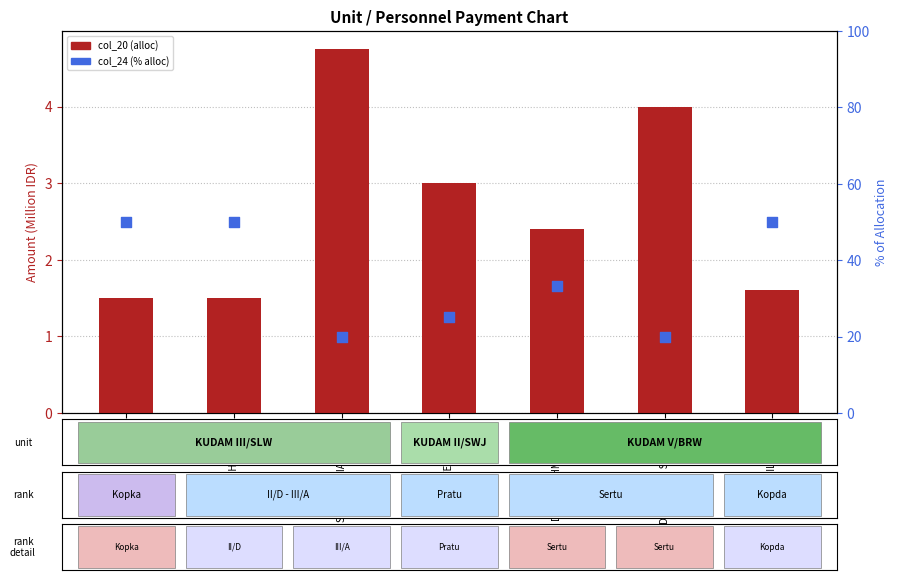

At which category is the sum across all series the highest?

YOYOK TRILAKSONO